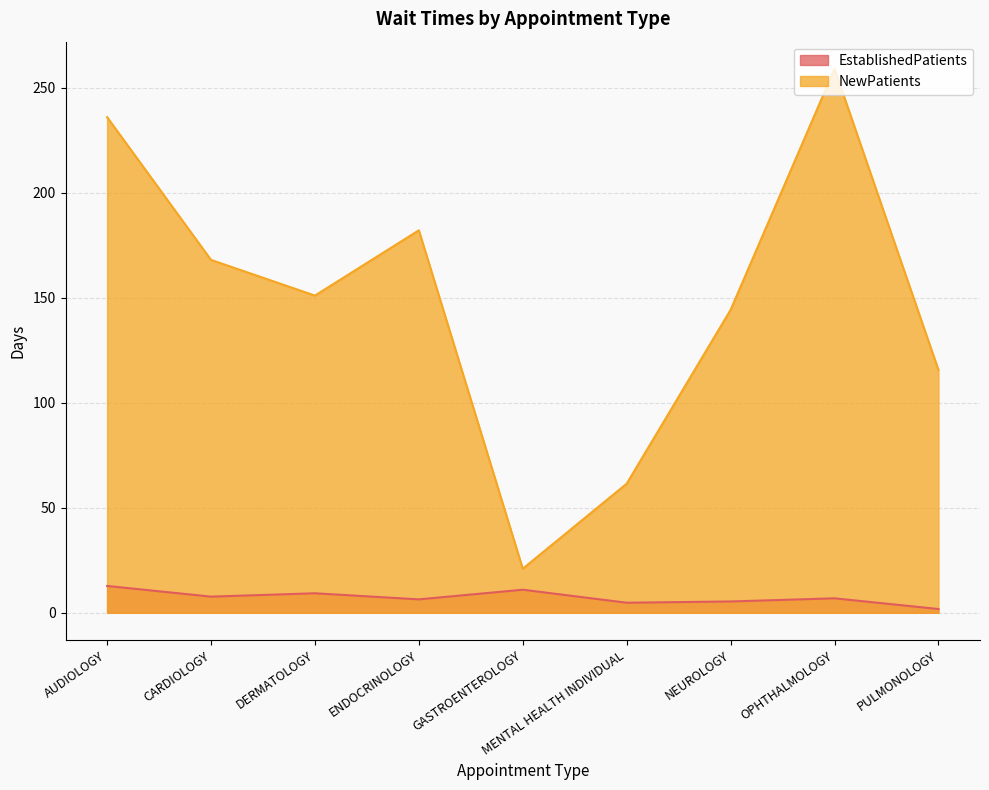

List the series in order of their peak value, lowest first.

EstablishedPatients, NewPatients